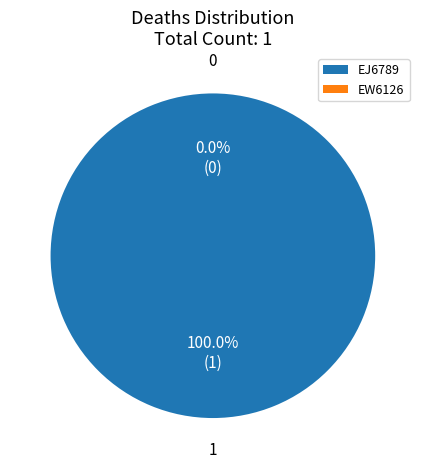

What percentage do EJ6789 and EW6126 together represent?

100.0%